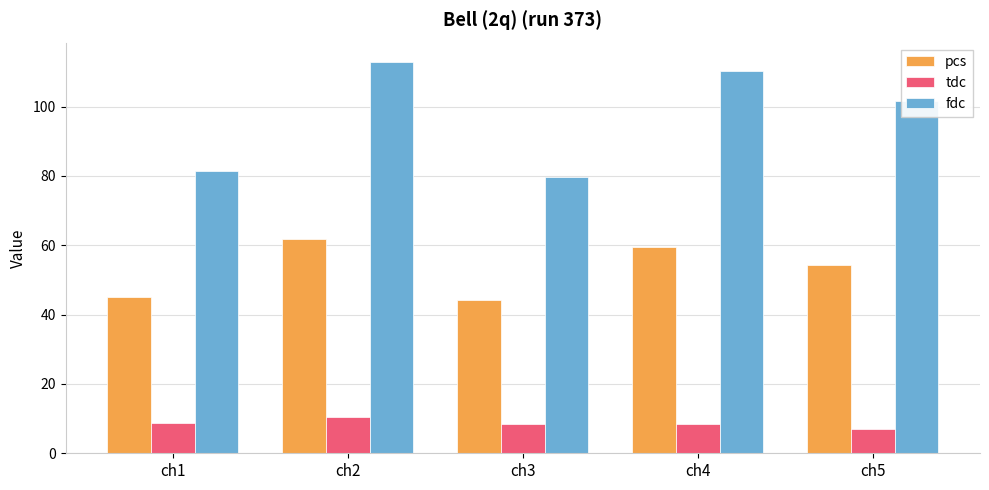

Which label corresponds to the smallest value in the chart?

ch5